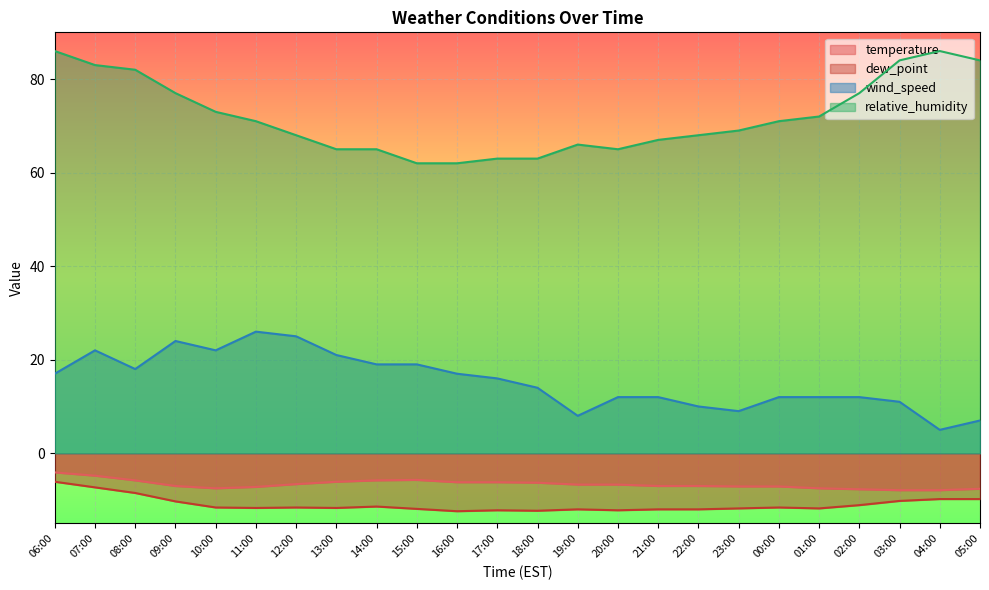

Does the chart display data point markers on the line(s)?

No